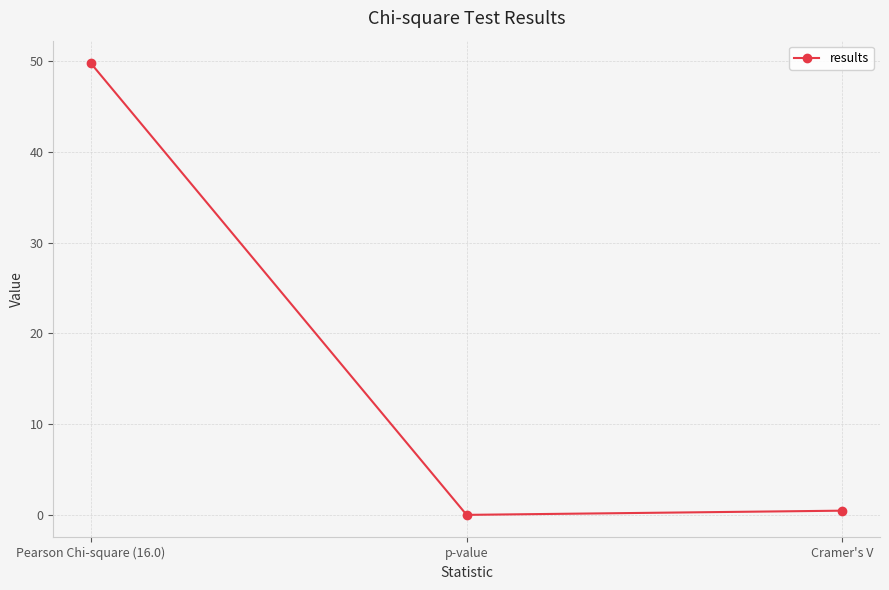

Reading left to right, what are all the values shown in this chart?

49.7	0.0	0.5